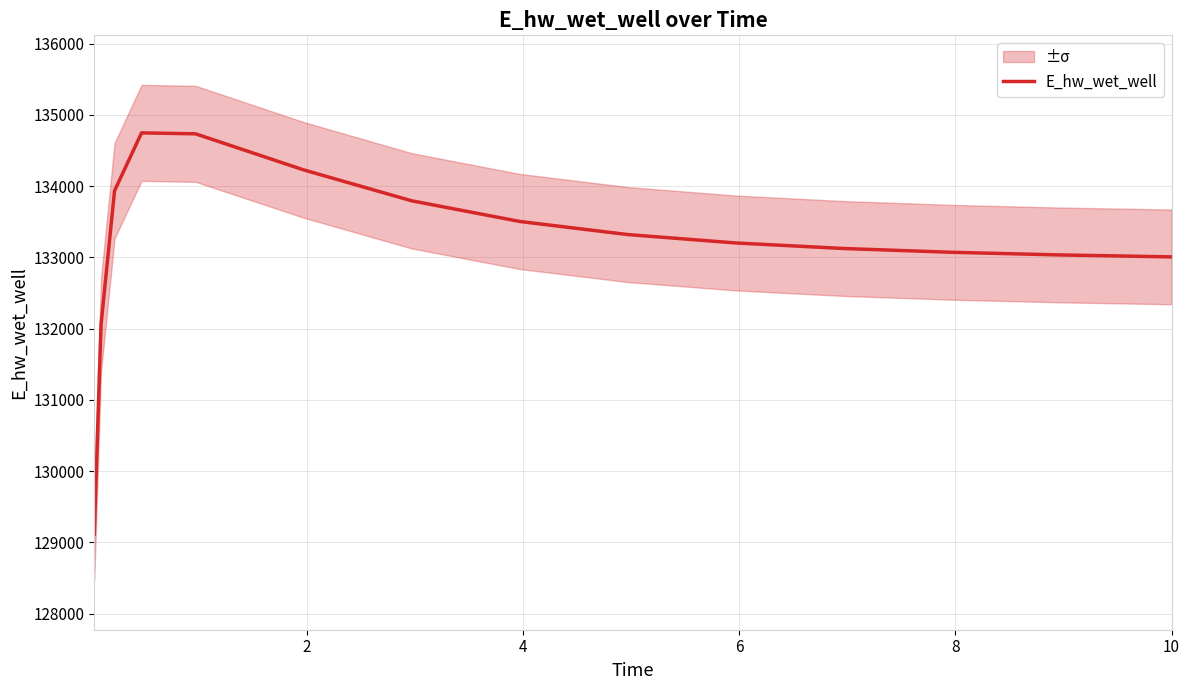

What is the minimum value shown in the chart?

129115.2